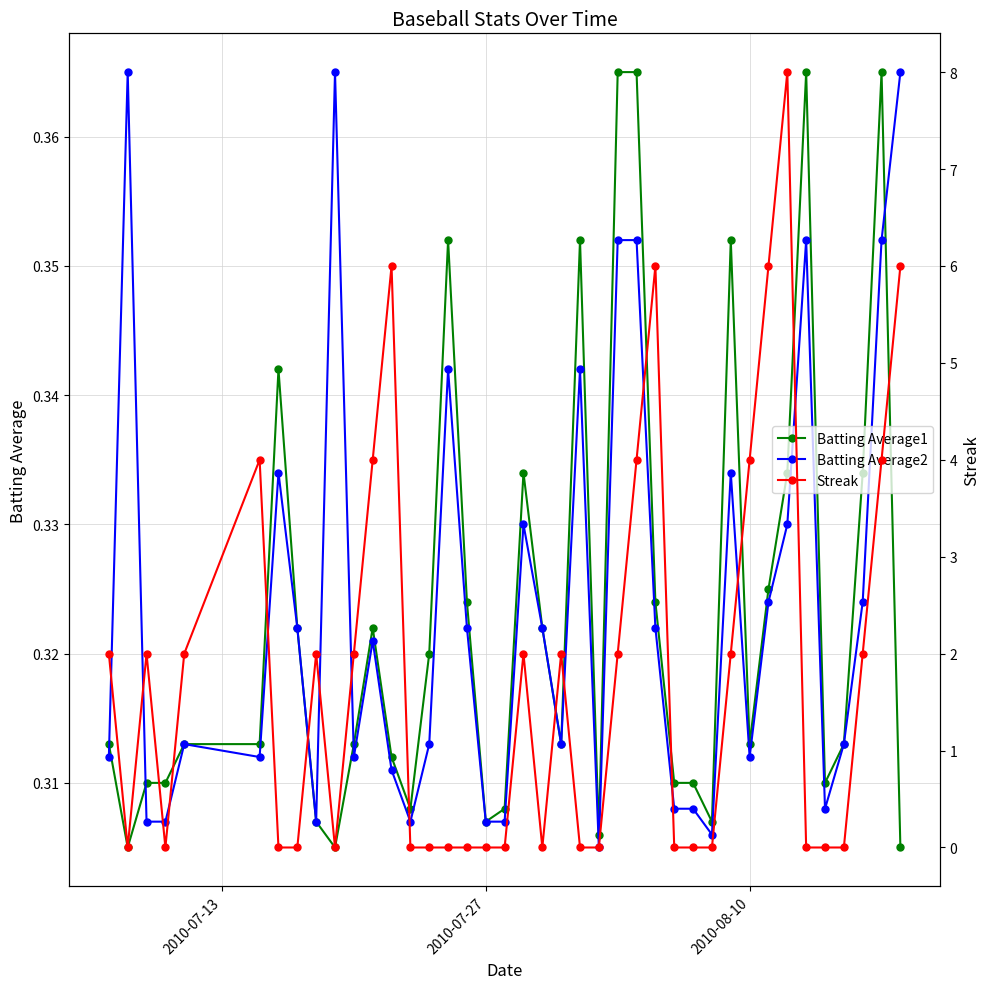

What are all the series names shown in the legend?

Batting Average1, Batting Average2, Streak